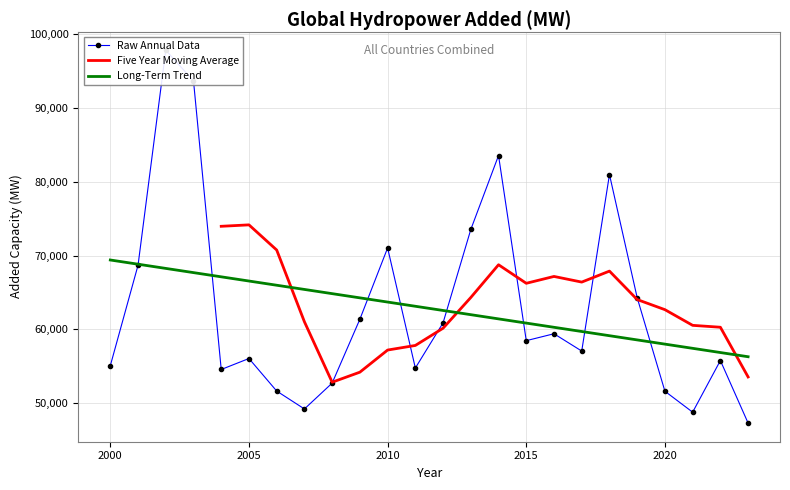

What is the change in value from 2007 to 2016?

+10188.8